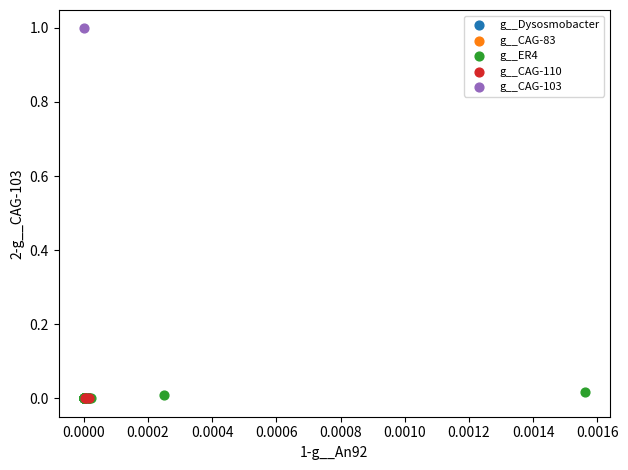

What are all the series names shown in the legend?

g__Dysosmobacter, g__CAG-83, g__ER4, g__CAG-110, g__CAG-103